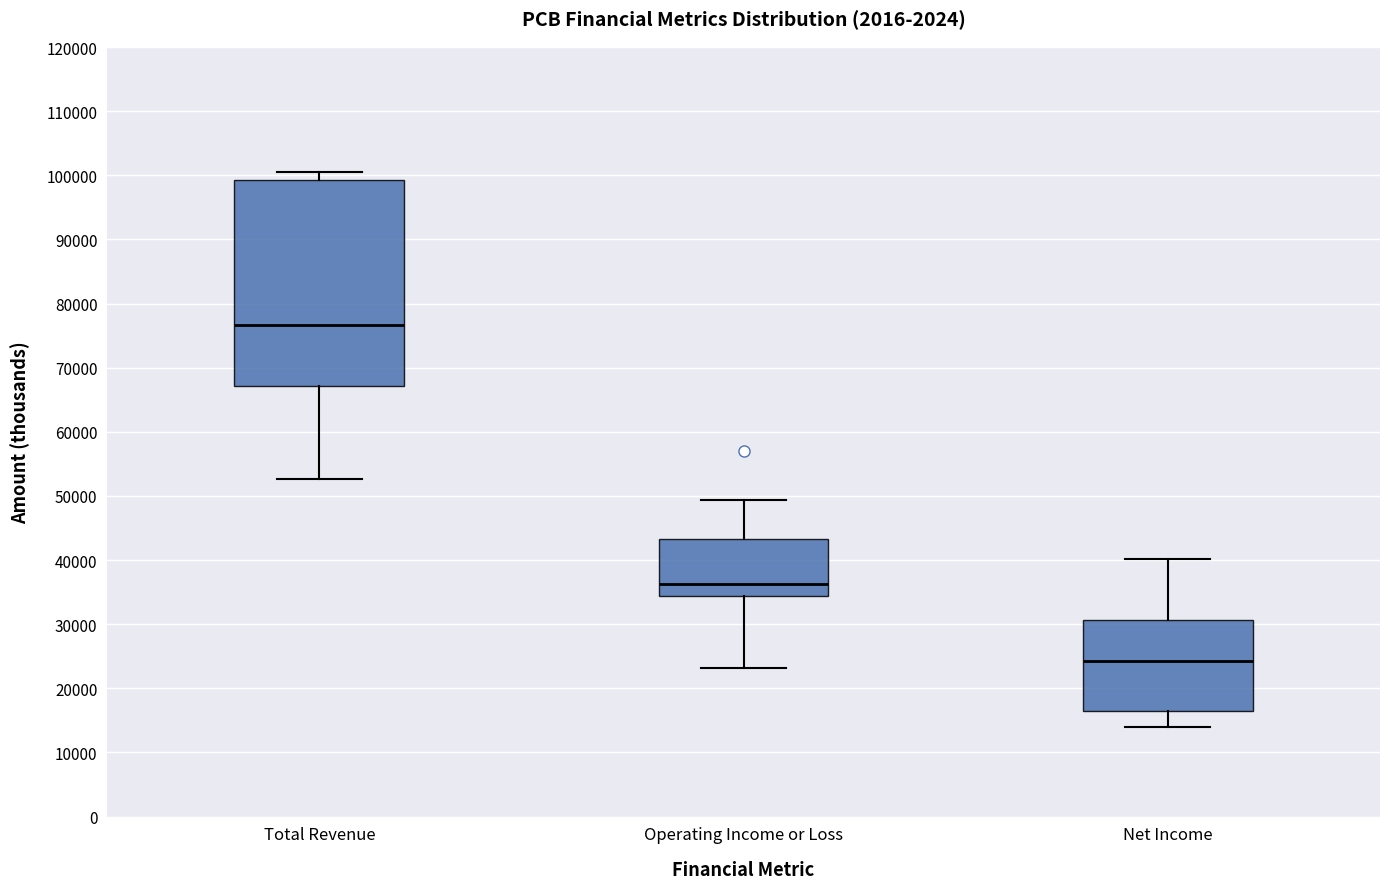

Which box is the tallest, from its lower edge to its upper edge?

Total Revenue